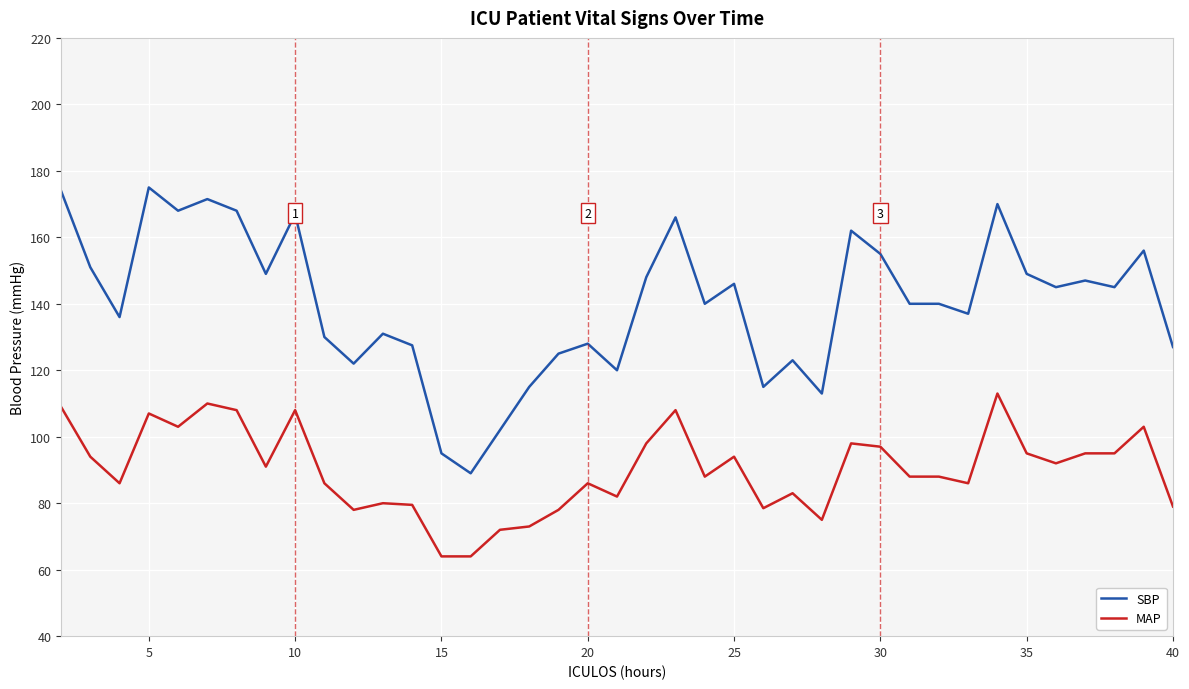

Which series has the widest spread of values?

SBP